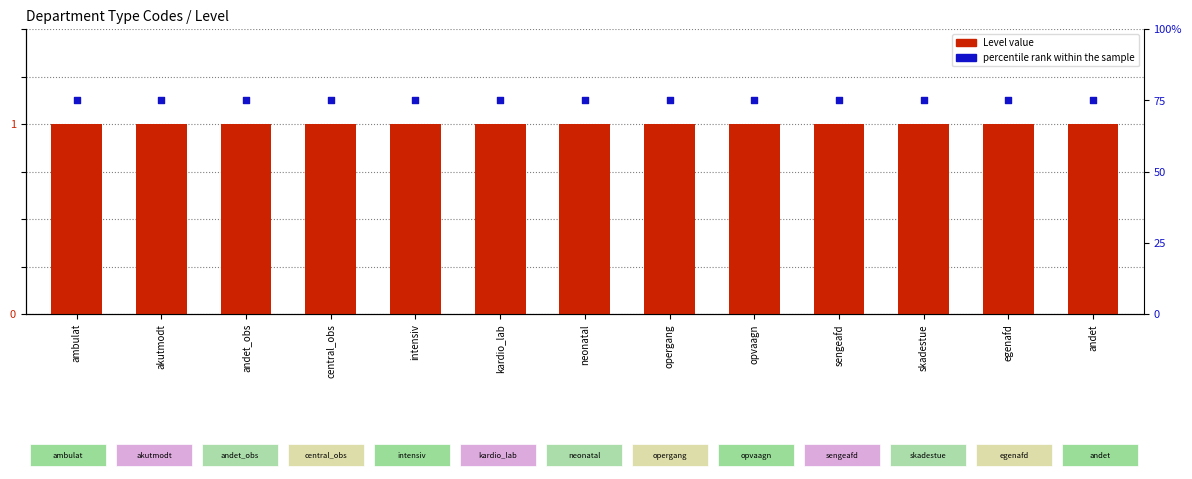

At how many categories does at least one series exceed 65?

13